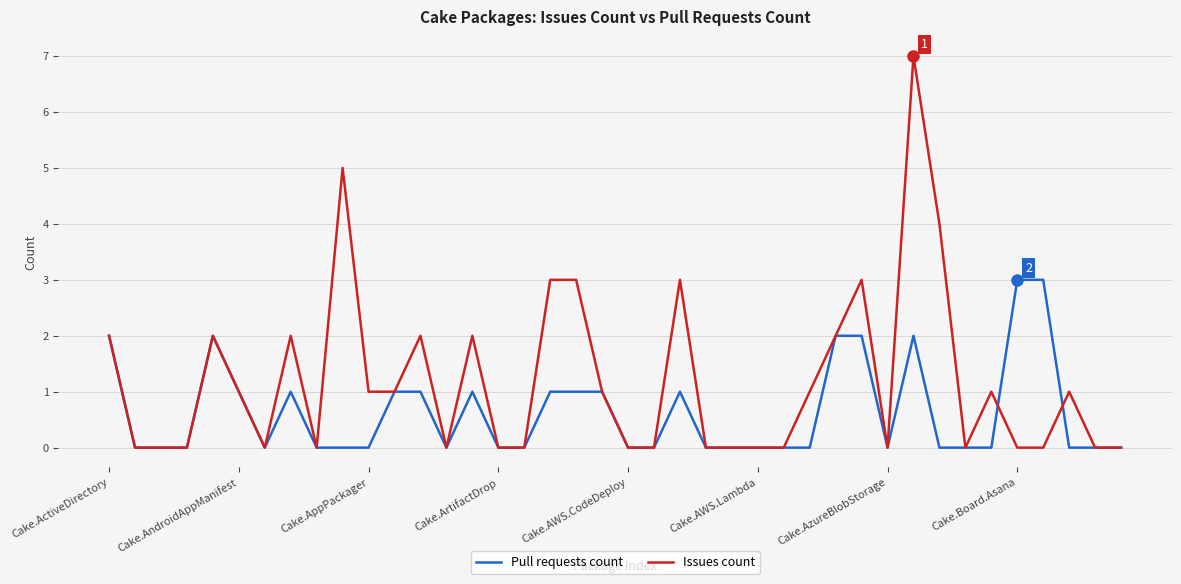

Which series has the largest range (max minus min)?

Issues count